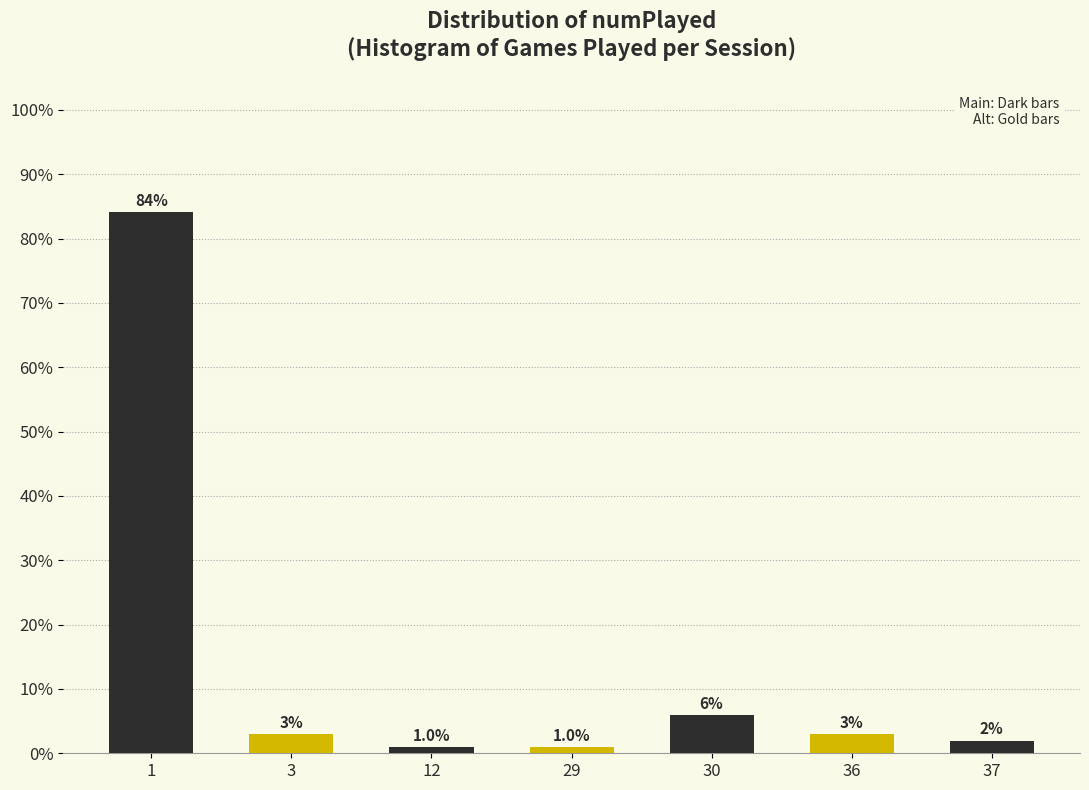

What is the sum of all values?

100.0